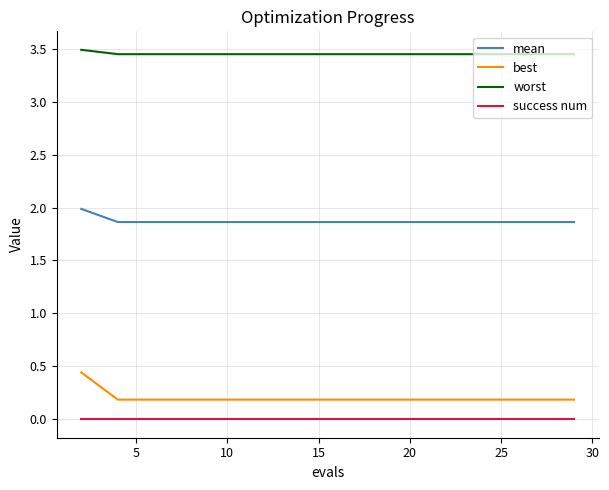

Which series has the largest total across all categories?

worst